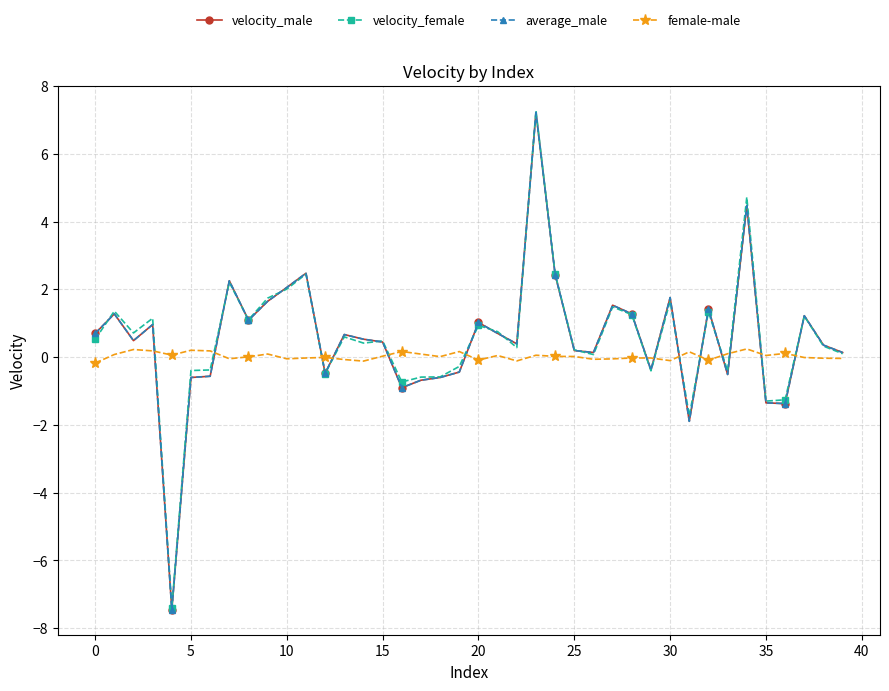

How many lines are shown in the chart?

4